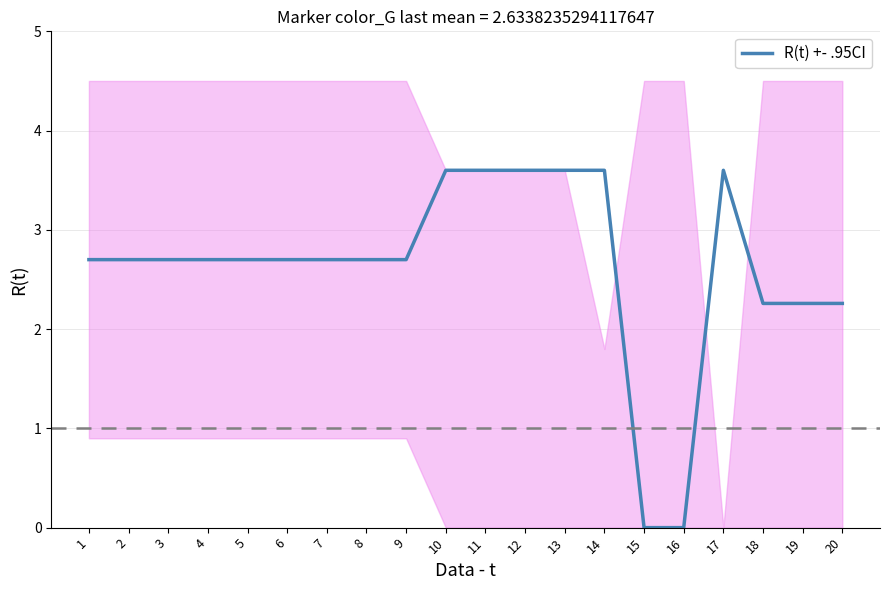

True or false: the data shows 3.6 at 11.

True